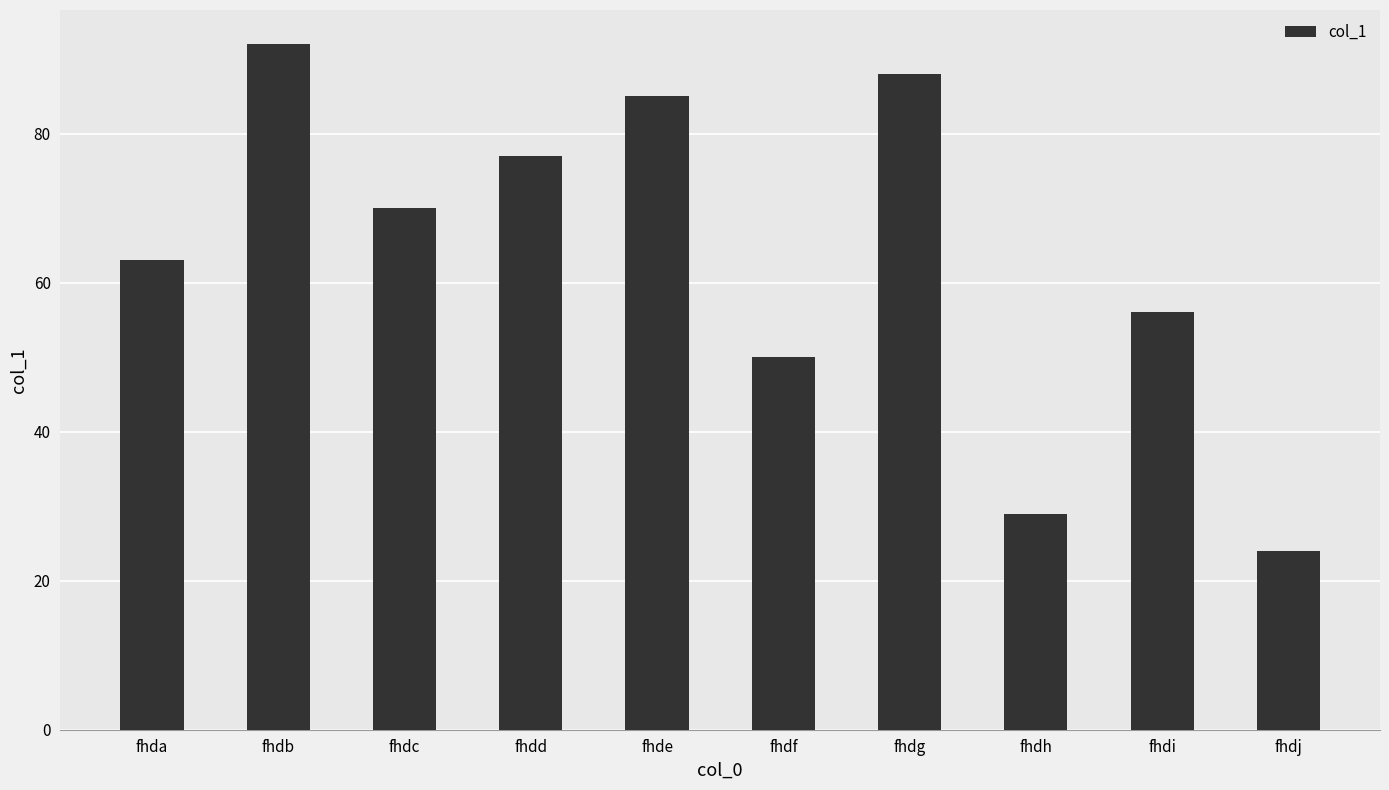

What is the value of the 2nd bar from the left?

92